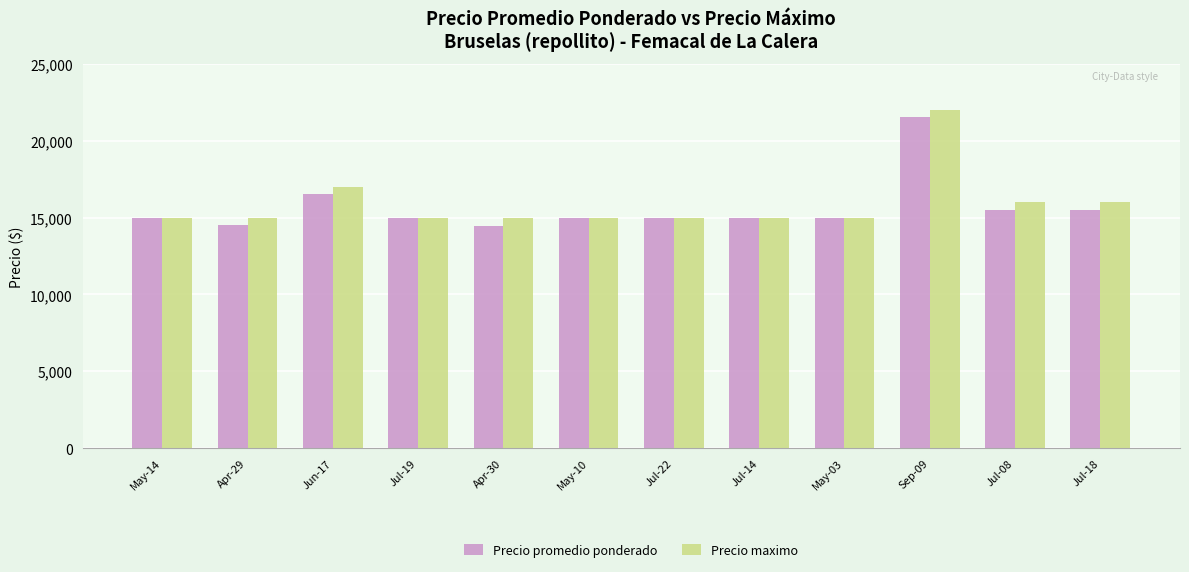

Between Jun-17 and May-10, which series saw the biggest shift?

Precio maximo